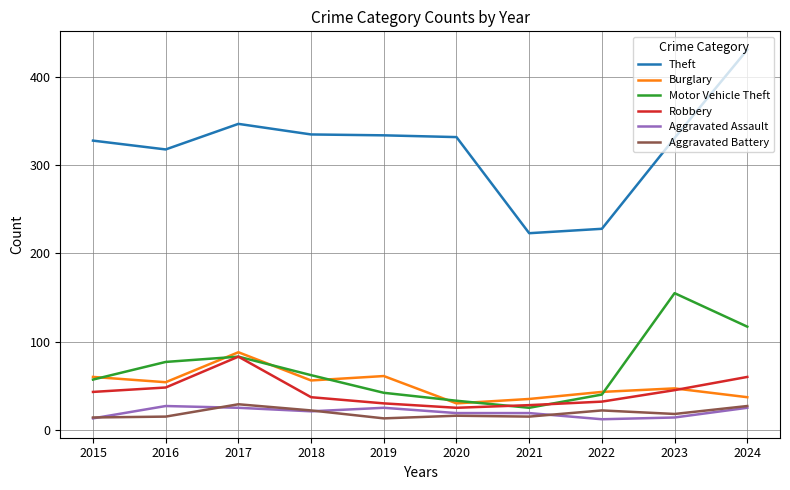

What is the smallest value displayed?

12